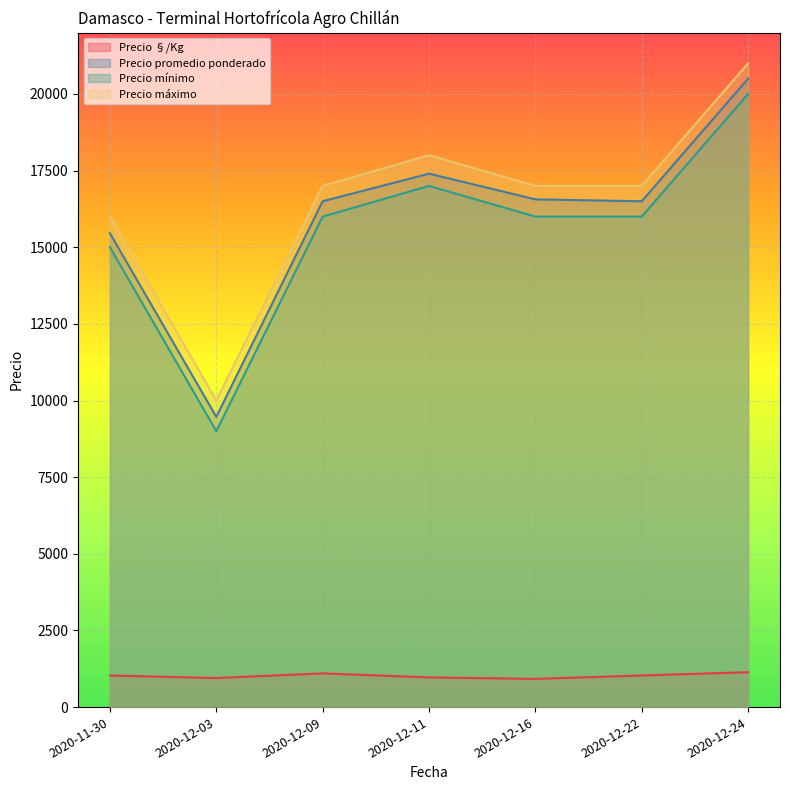

In Precio mínimo, how many points are higher than both neighbors (excluding endpoints)?

1